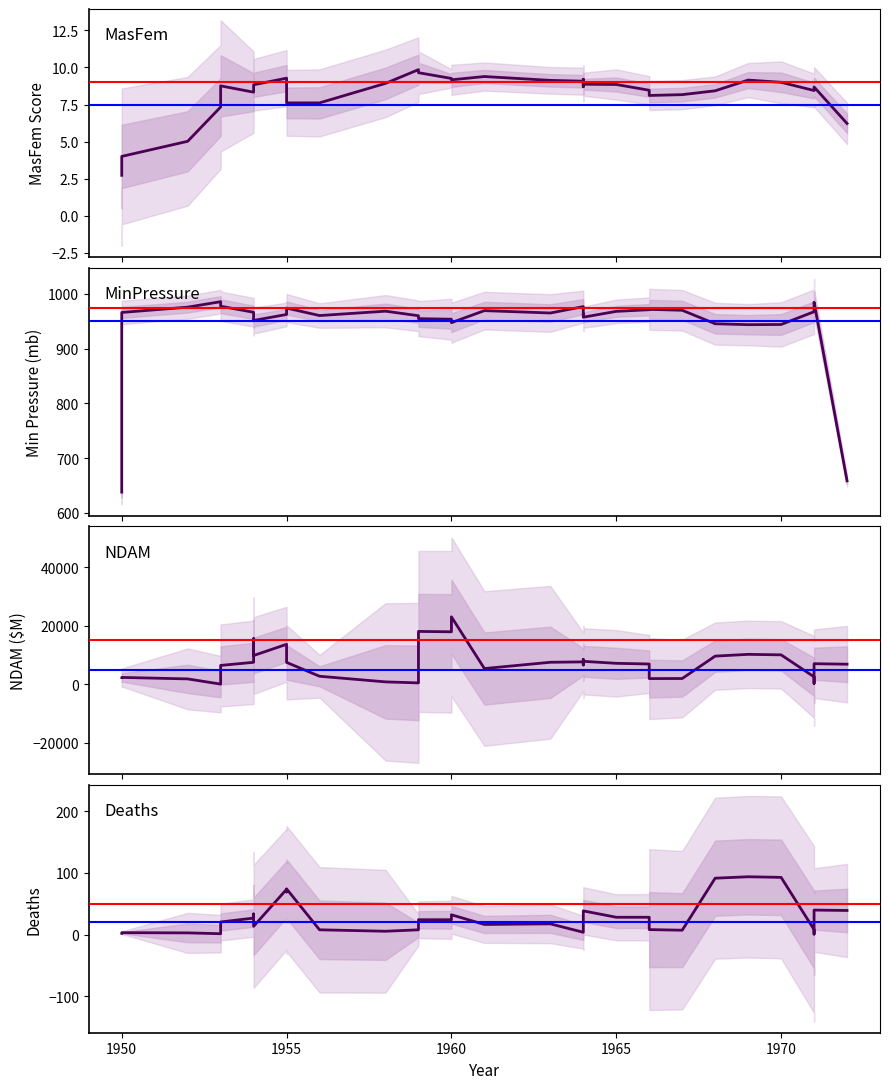

Reading left to right, list all the values displayed in this chart.

MasFem: 2.7	4.0	5.0	7.3	8.8	8.3	8.7	8.8	9.3	8.1	7.6	7.6	8.9	9.9	9.6	9.3	9.2	9.4	9.1	9.1	8.7	9.2	8.9	8.9	8.5	8.1	8.2	8.4	9.1	9.0	8.4	8.6	8.7	6.2
MinPressure: 637.7	966.0	975.7	985.7	977.3	966.3	950.7	951.3	962.3	969.7	974.0	960.3	968.3	960.0	954.7	953.7	947.3	969.3	965.0	976.7	961.3	963.3	957.3	968.0	971.0	971.7	970.0	945.3	943.7	944.0	967.3	984.0	984.7	658.3
NDAM: 2313.3	2363.3	1852.7	74.3	6464.7	7522.0	15603.7	9840.0	13673.3	7653.3	7490.0	2760.0	836.7	493.3	18070.0	17938.3	23051.7	5395.0	7533.3	7670.0	8493.3	6610.0	7856.7	7176.7	6943.0	1963.0	1986.3	9633.3	10236.7	10070.0	2556.7	333.3	7043.3	6876.7
Deaths: 2.0	3.0	2.7	1.3	20.3	26.7	33.3	13.3	73.3	69.0	74.0	7.7	5.3	7.7	24.0	24.0	32.0	16.3	17.3	3.7	15.0	15.0	38.3	28.0	28.0	8.0	7.0	91.3	93.7	92.7	8.0	0.7	39.7	39.0